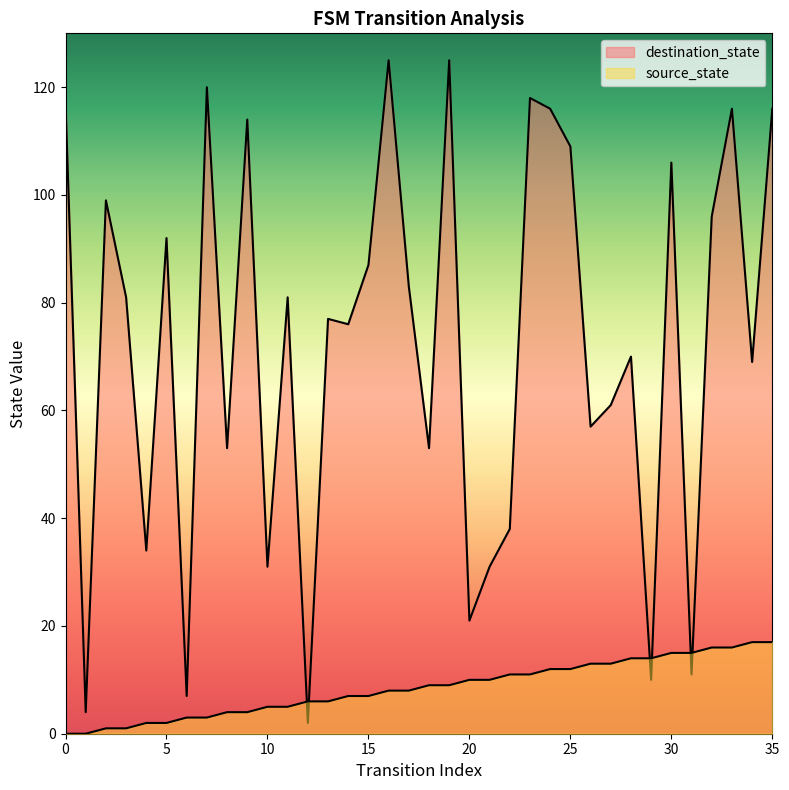

List the series in order of their peak value, lowest first.

source_state, destination_state